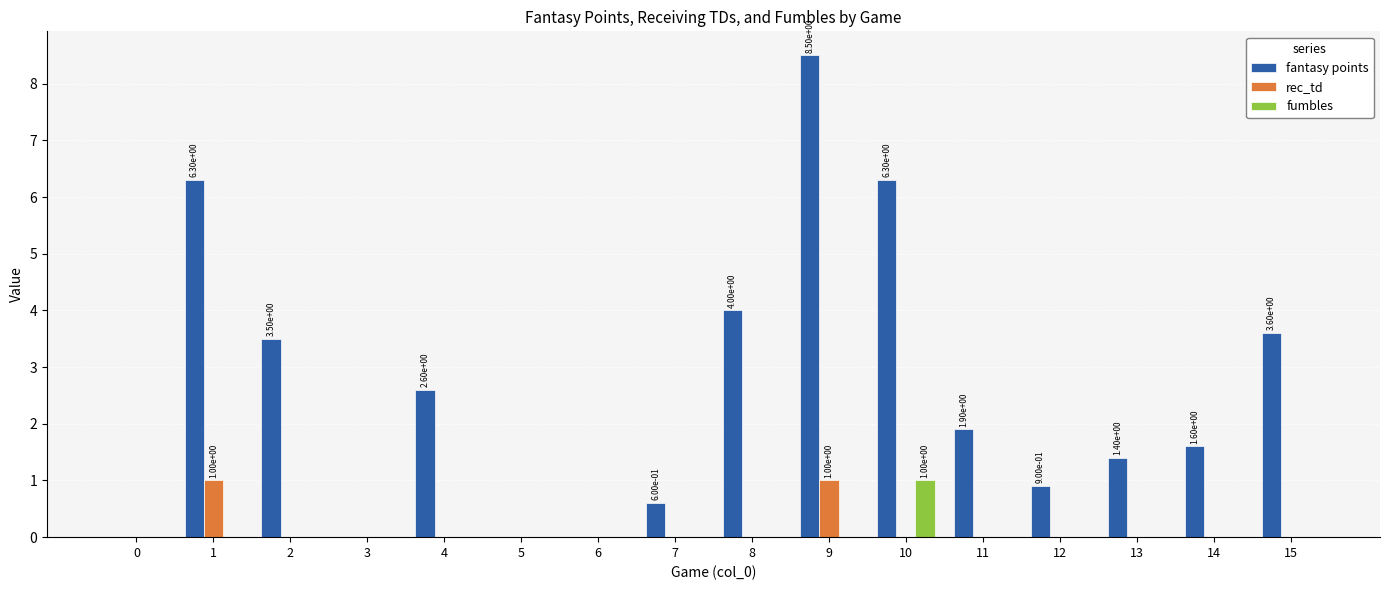

Which series has the largest total across all categories?

fantasy points